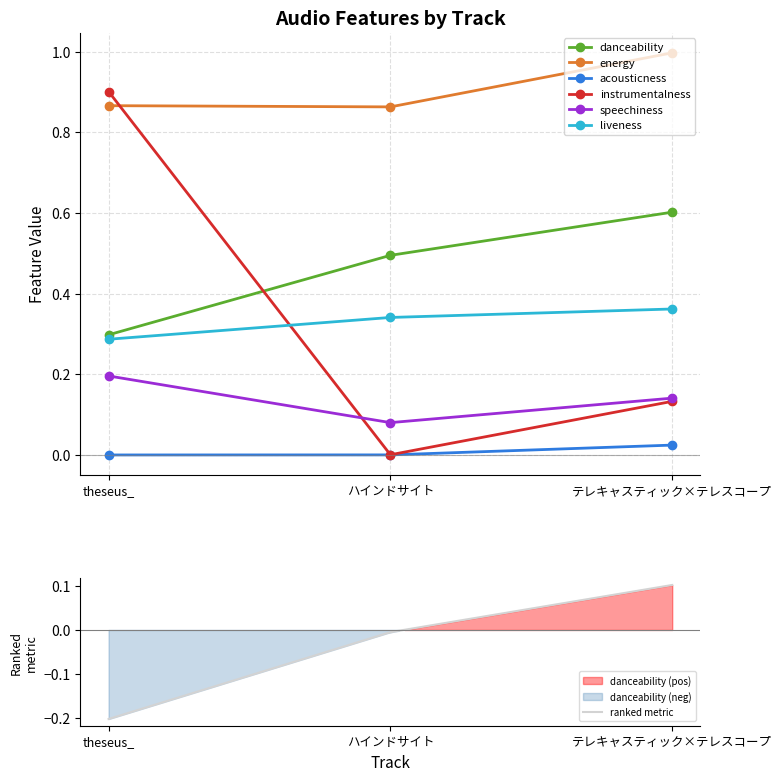

Rank the series at theseus_ from lowest to highest value.

acousticness, speechiness, liveness, danceability, energy, instrumentalness